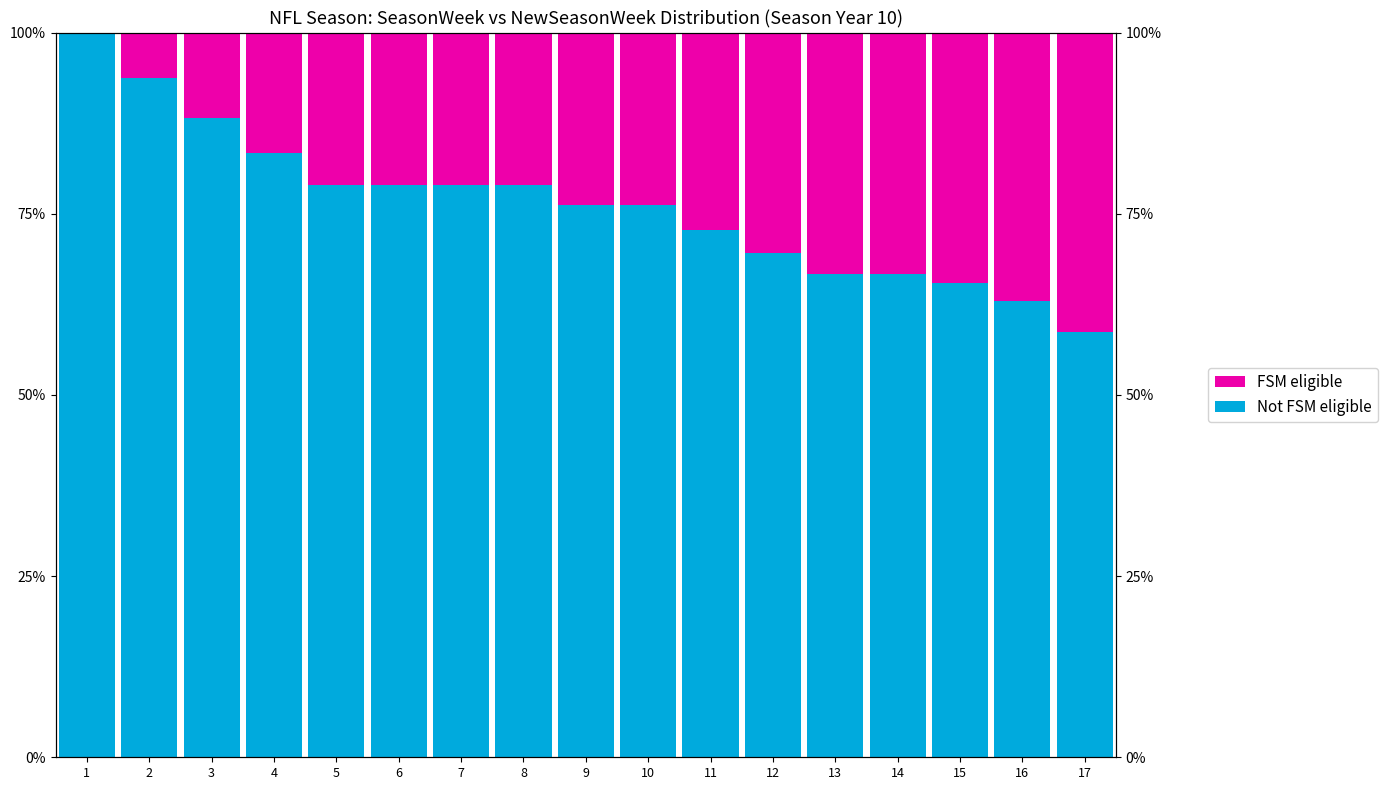

The value of Not FSM eligible at 12 is 0.7. True or false?

True